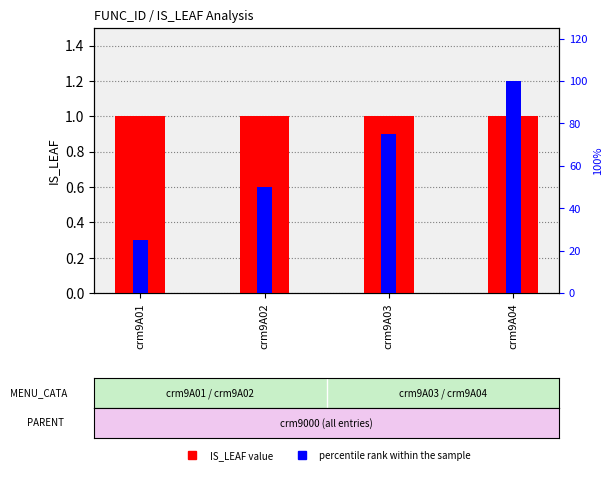

Is the value of percentile rank within the sample at crm9A04 greater than the value of IS_LEAF at crm9A04?

Yes